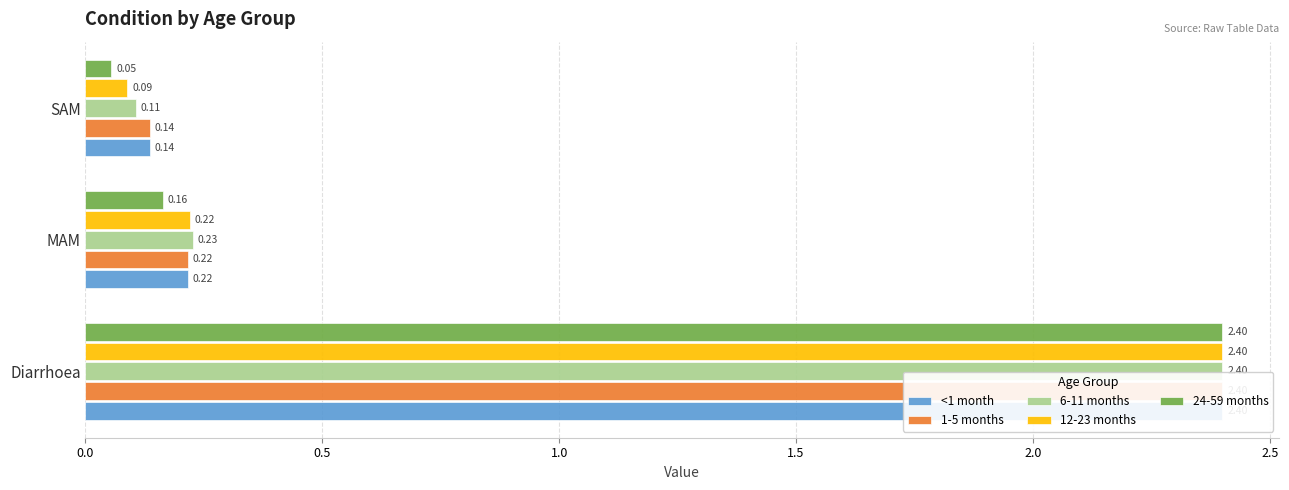

Reading left to right, transcribe all the data shown in this chart.

<1 month: 2.4	0.2	0.1
1-5 months: 2.4	0.2	0.1
6-11 months: 2.4	0.2	0.1
12-23 months: 2.4	0.2	0.1
24-59 months: 2.4	0.2	0.1